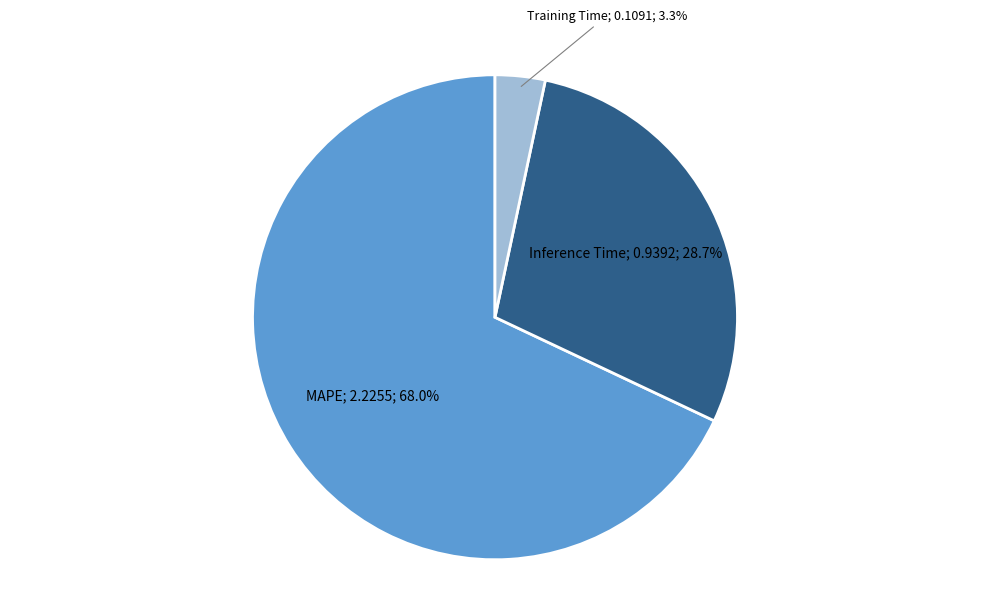

Count the number of slices in the pie.

3